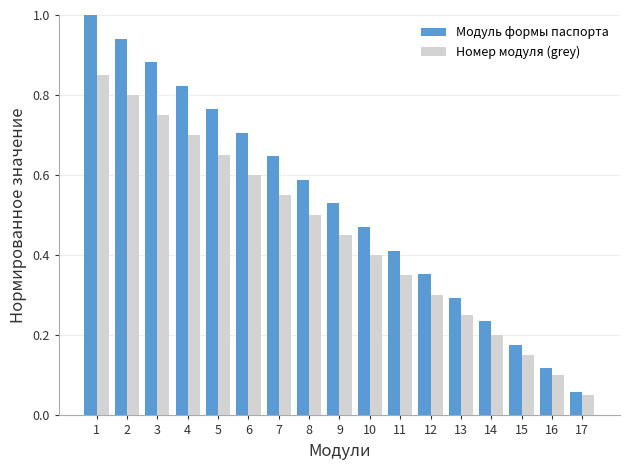

Count the number of data series in this chart.

2